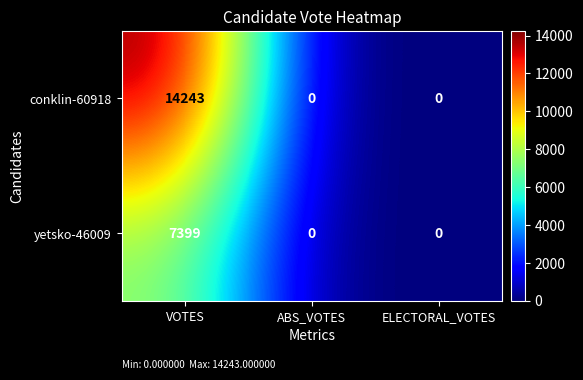

What is the highest value of the conklin-60918 series?

14243